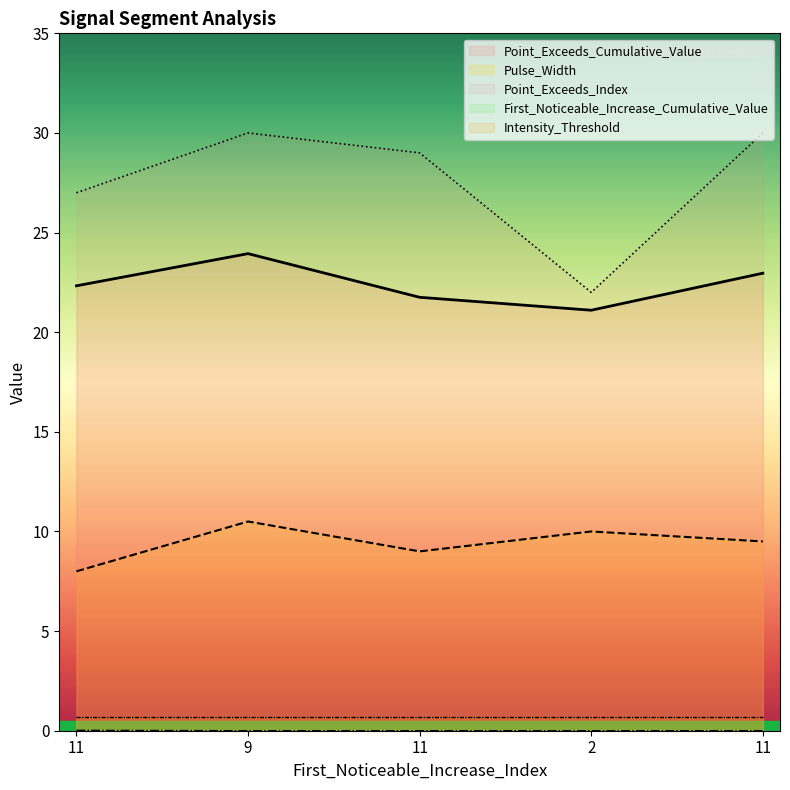

Which label corresponds to the smallest value in the chart?

9